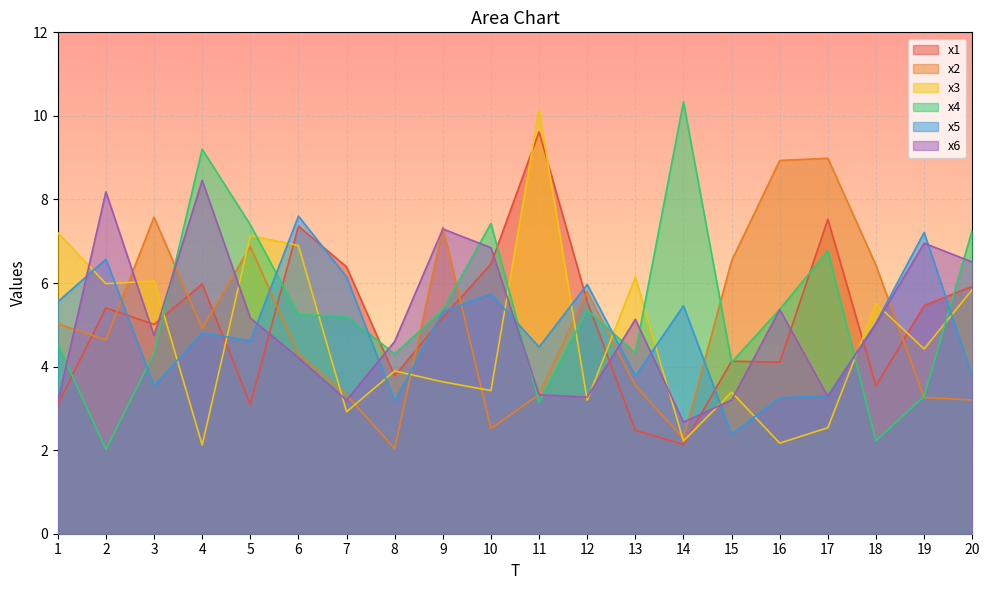

List the labels in order of x1 value, largest first.

11, 17, 6, 10, 7, 4, 20, 12, 19, 2, 9, 3, 15, 16, 8, 18, 5, 1, 13, 14